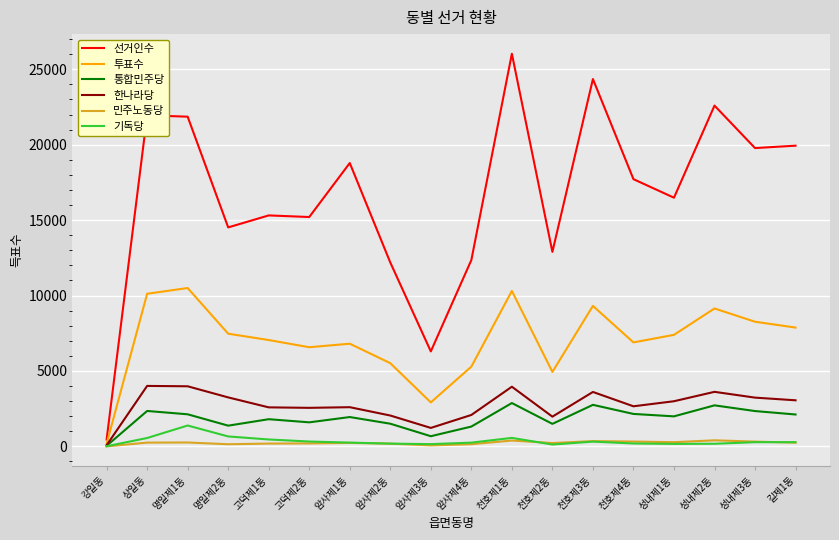

What is the difference between the highest and lowest values at 명일제2동?

14374